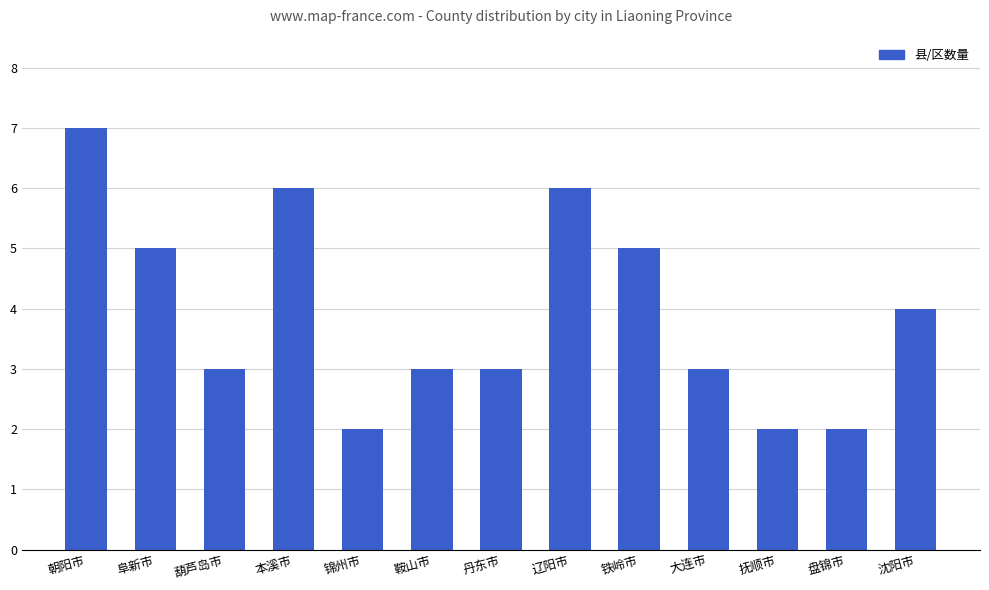

Are the bars grouped side by side (vs. stacked)?

No